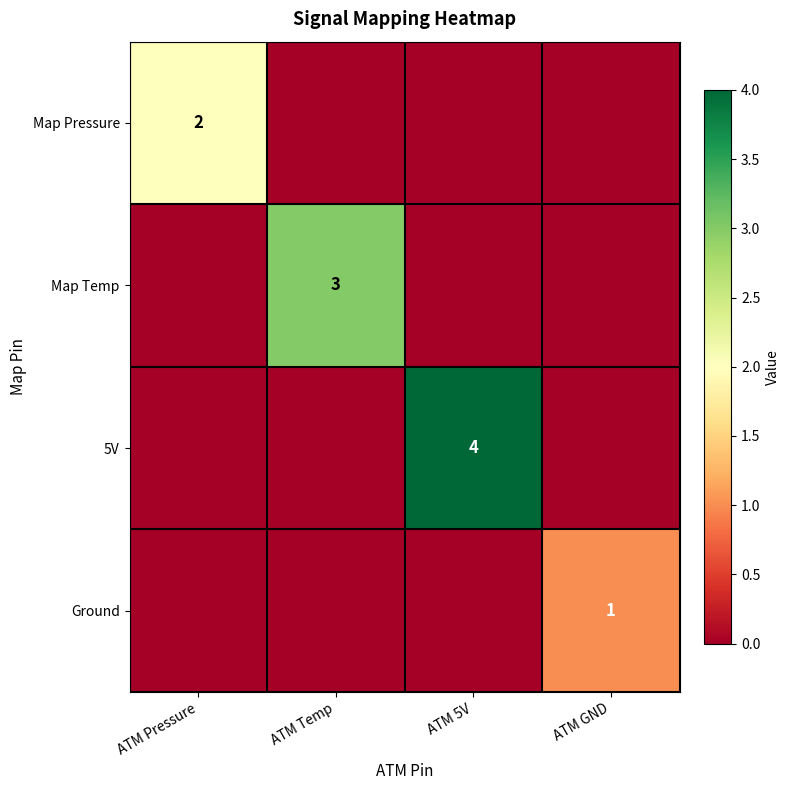

Is it true that Map Temp equals 3 at ATM Temp?

True